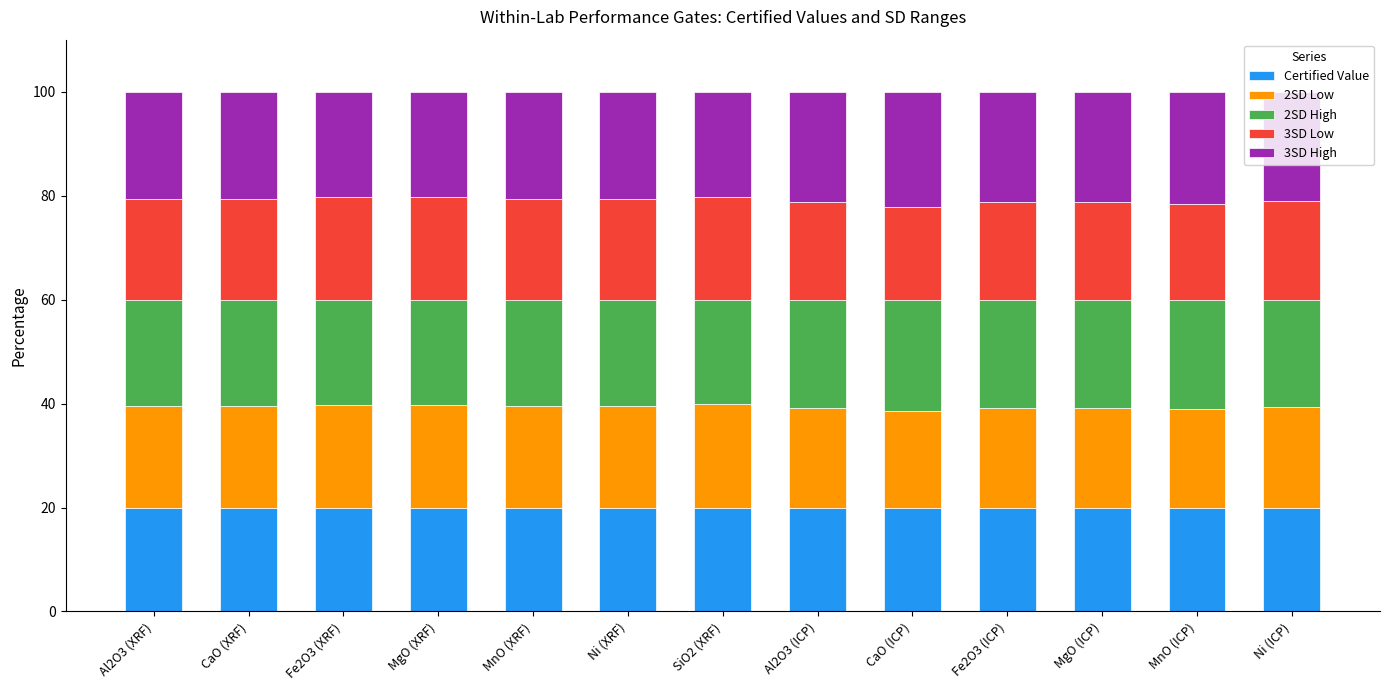

What is the total value across all series at MgO (ICP)?

100.0